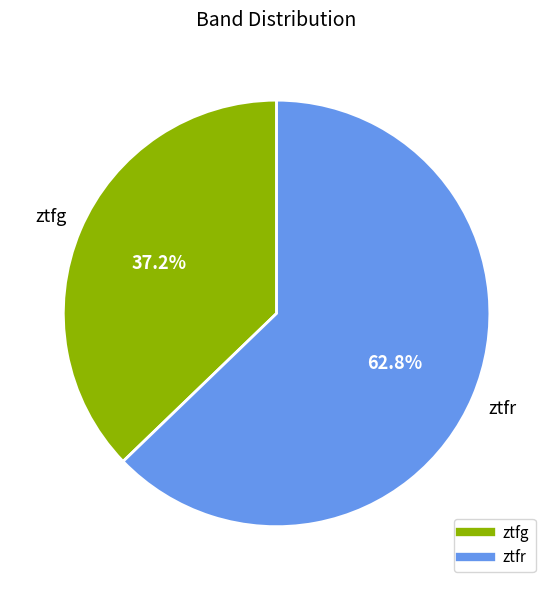

To the nearest percent, what is the difference between the ztfg and ztfr slice percentages?

26%